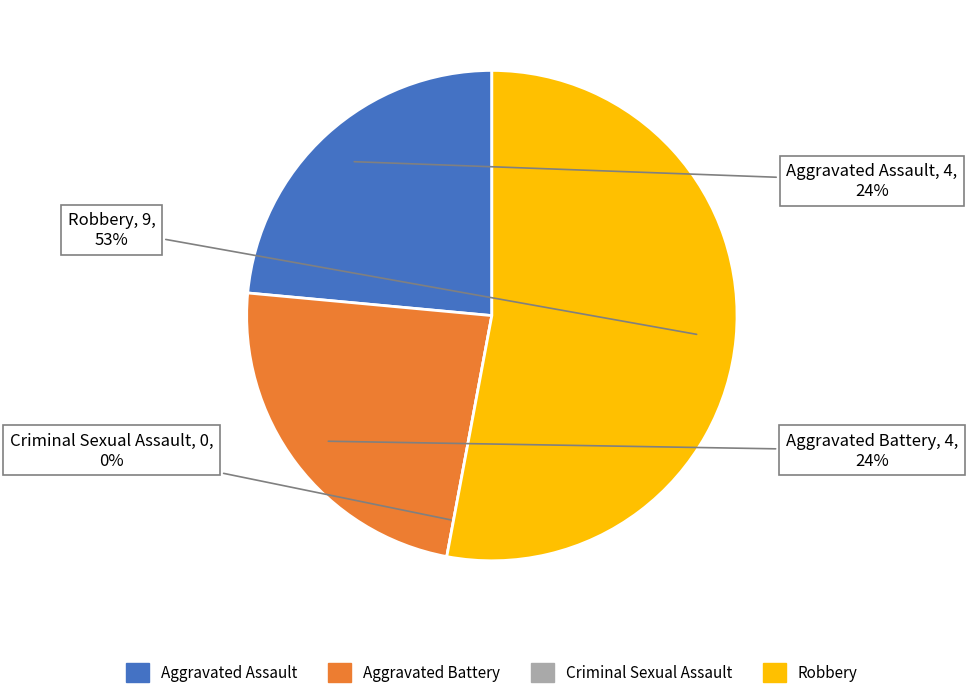

Is the sum of Aggravated Assault and Aggravated Battery greater than half?

No